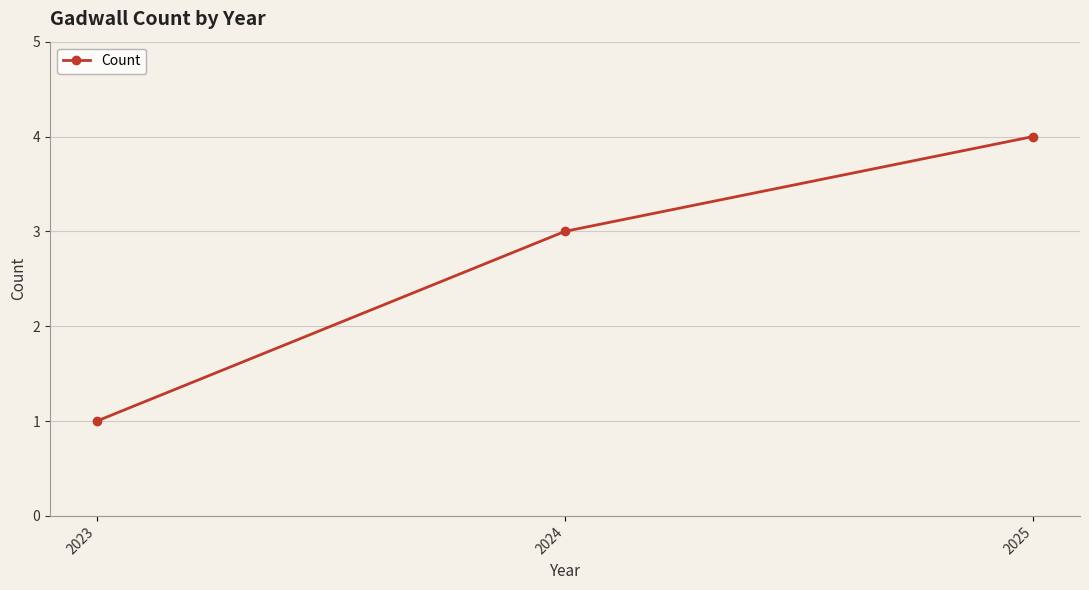

Reading right to left, transcribe all the data shown in this chart.

2025=4	2024=3	2023=1